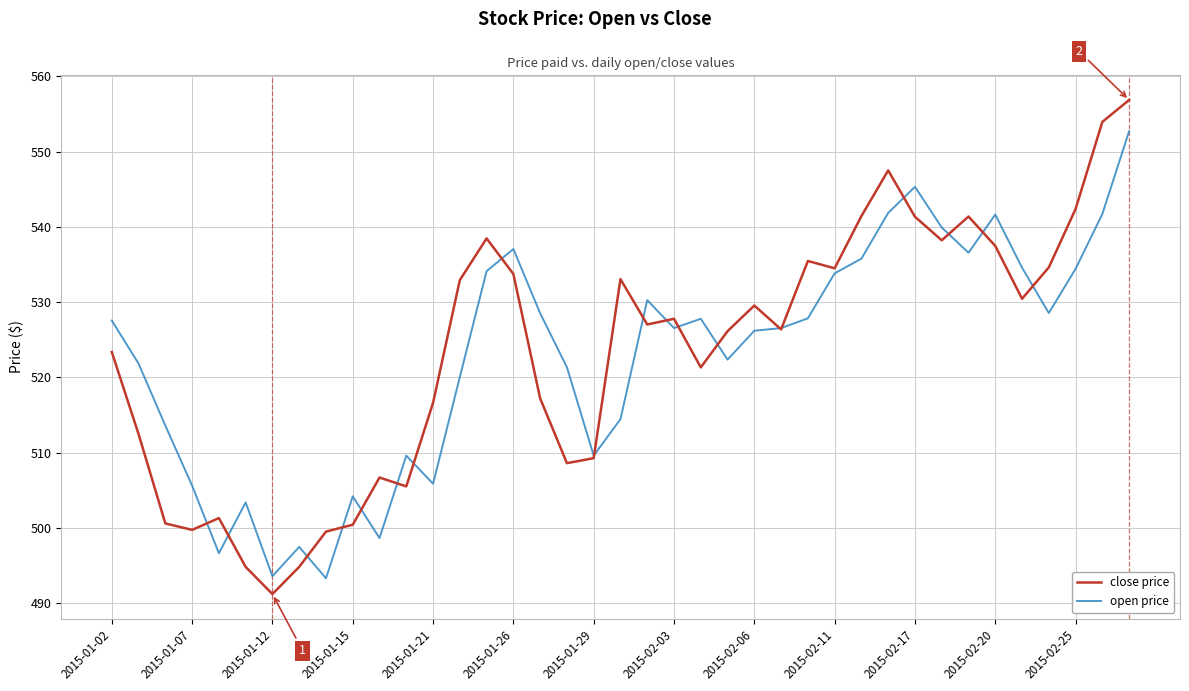

What is the maximum value for open price?

552.7